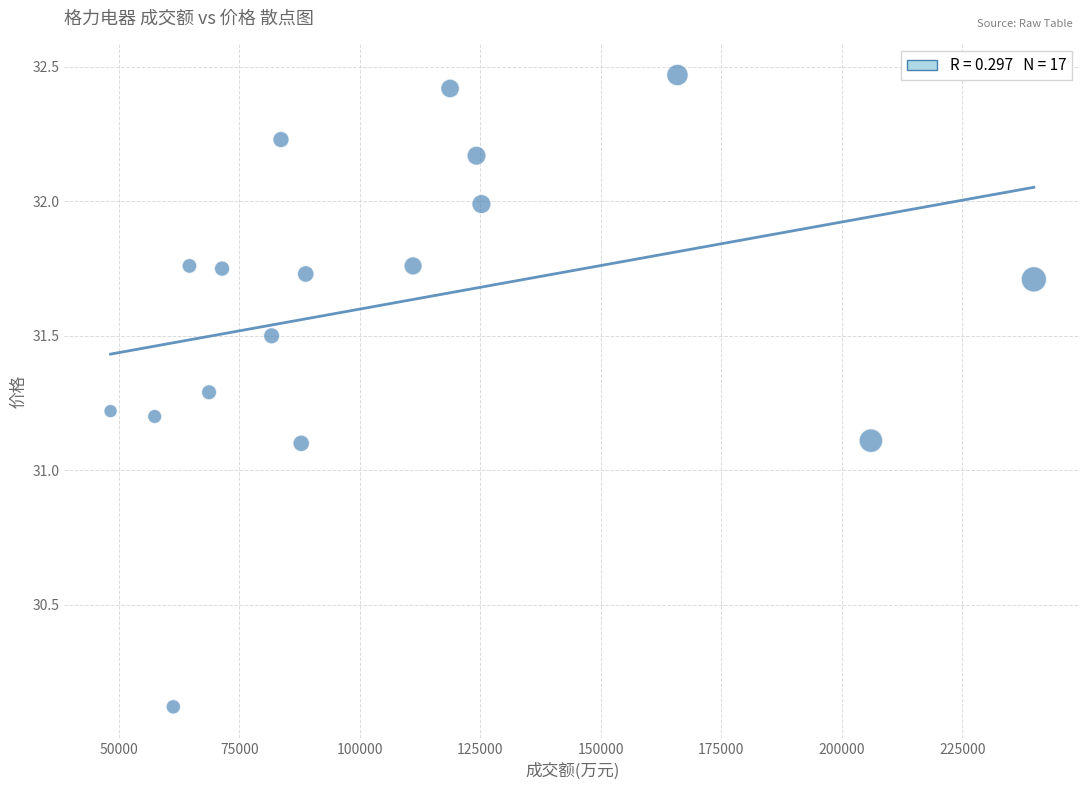

What is the range of X values (max minus min)?

191536.0